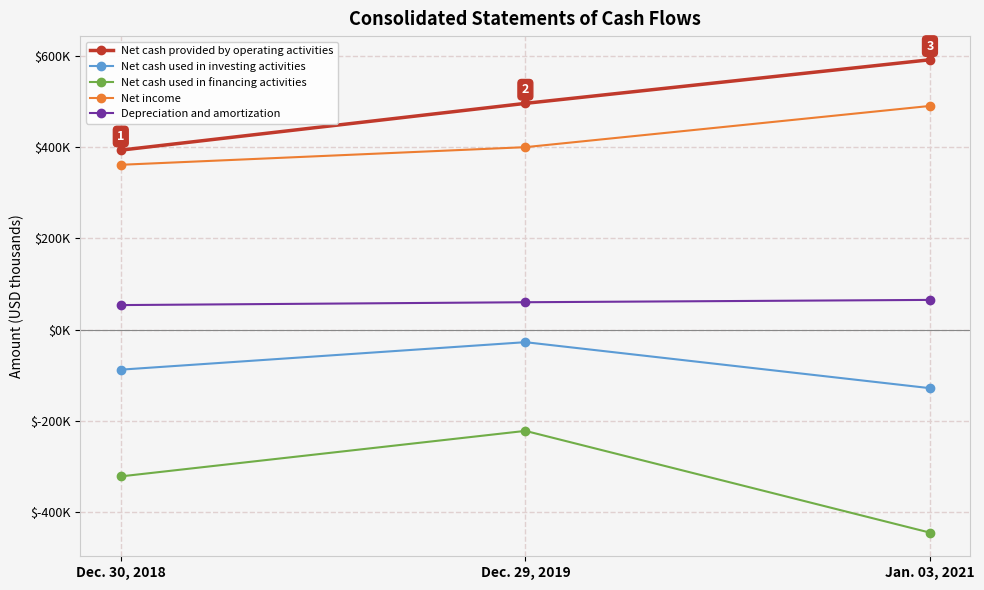

What is the maximum value shown in the chart?

592794